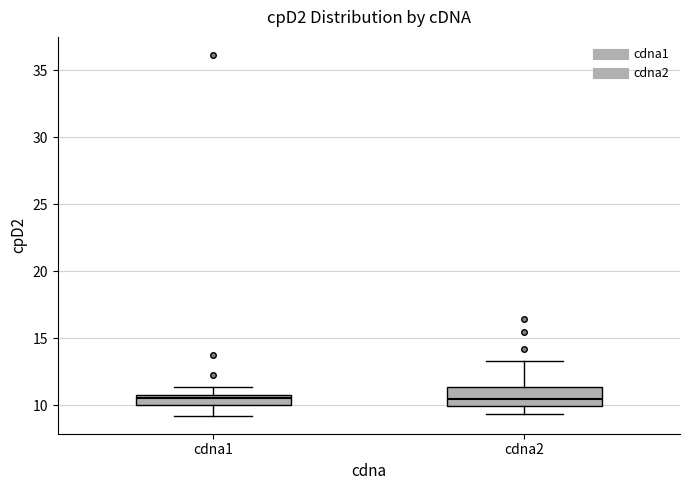

Where does the upper whisker of the box for cdna1 end on the y-axis? The values are not printed on the chart, so give them approximately, as read against the axis.

11.5